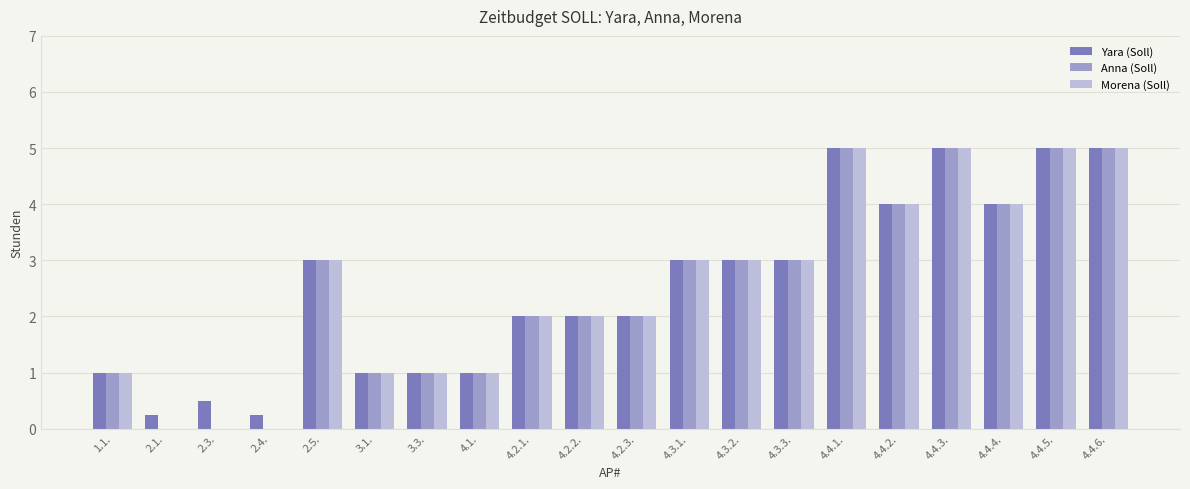

What is the maximum value for Anna (Soll)?

5.0